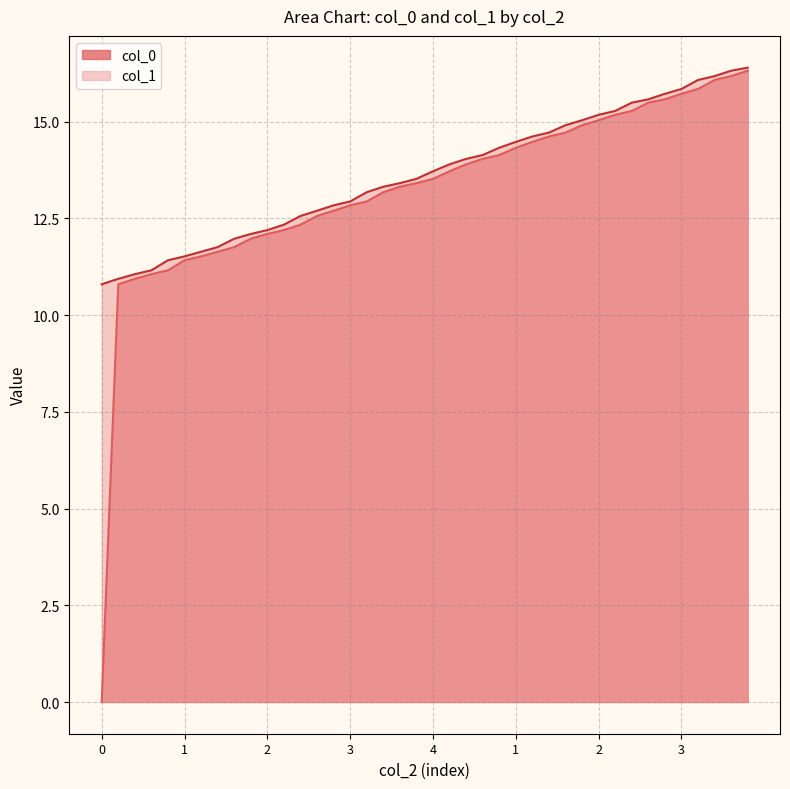

What is the difference between the highest and lowest values at 1?

0.1